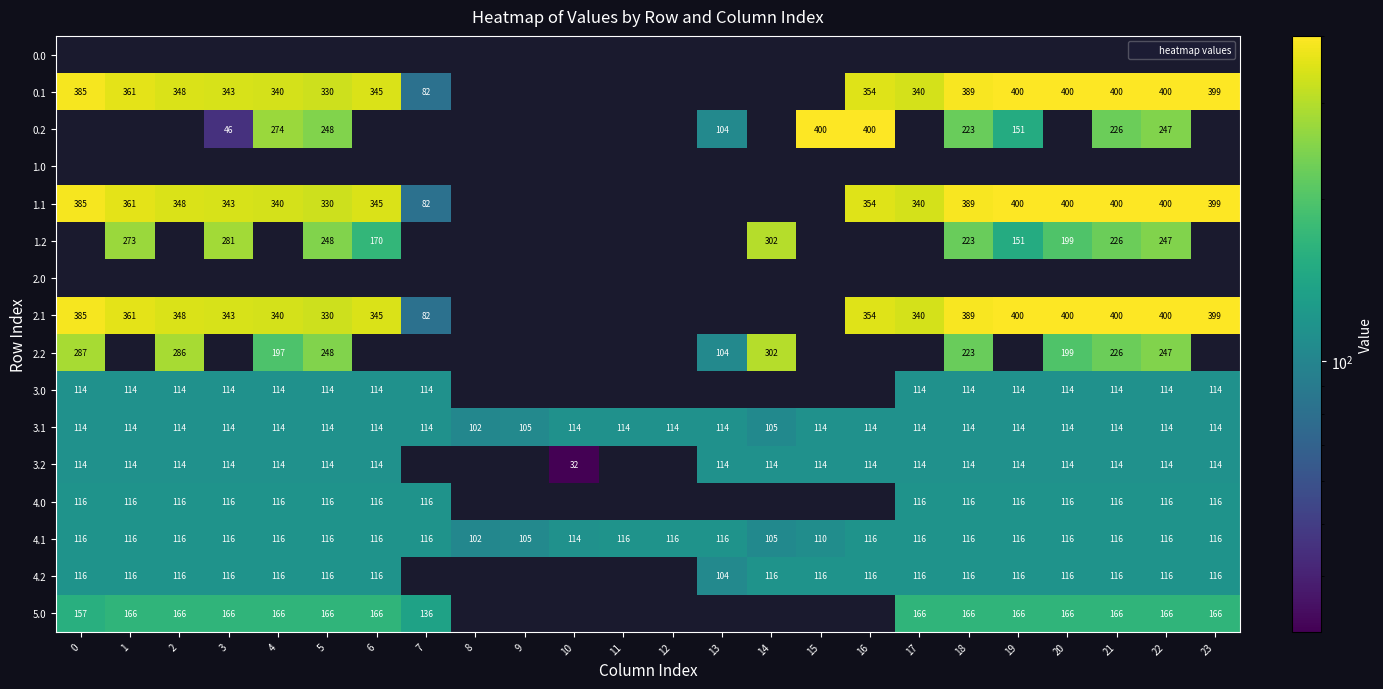

Which label corresponds to the largest value in the chart?

20